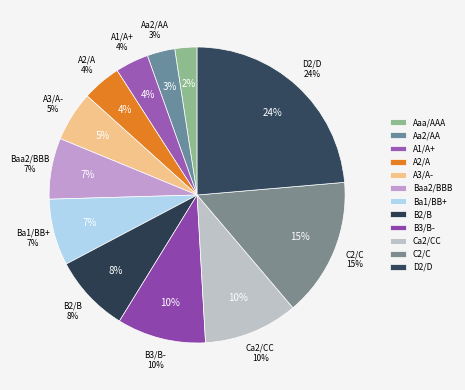

To the nearest percent, what is the combined percentage of Ba1/BB+ and Baa2/BBB?

14%